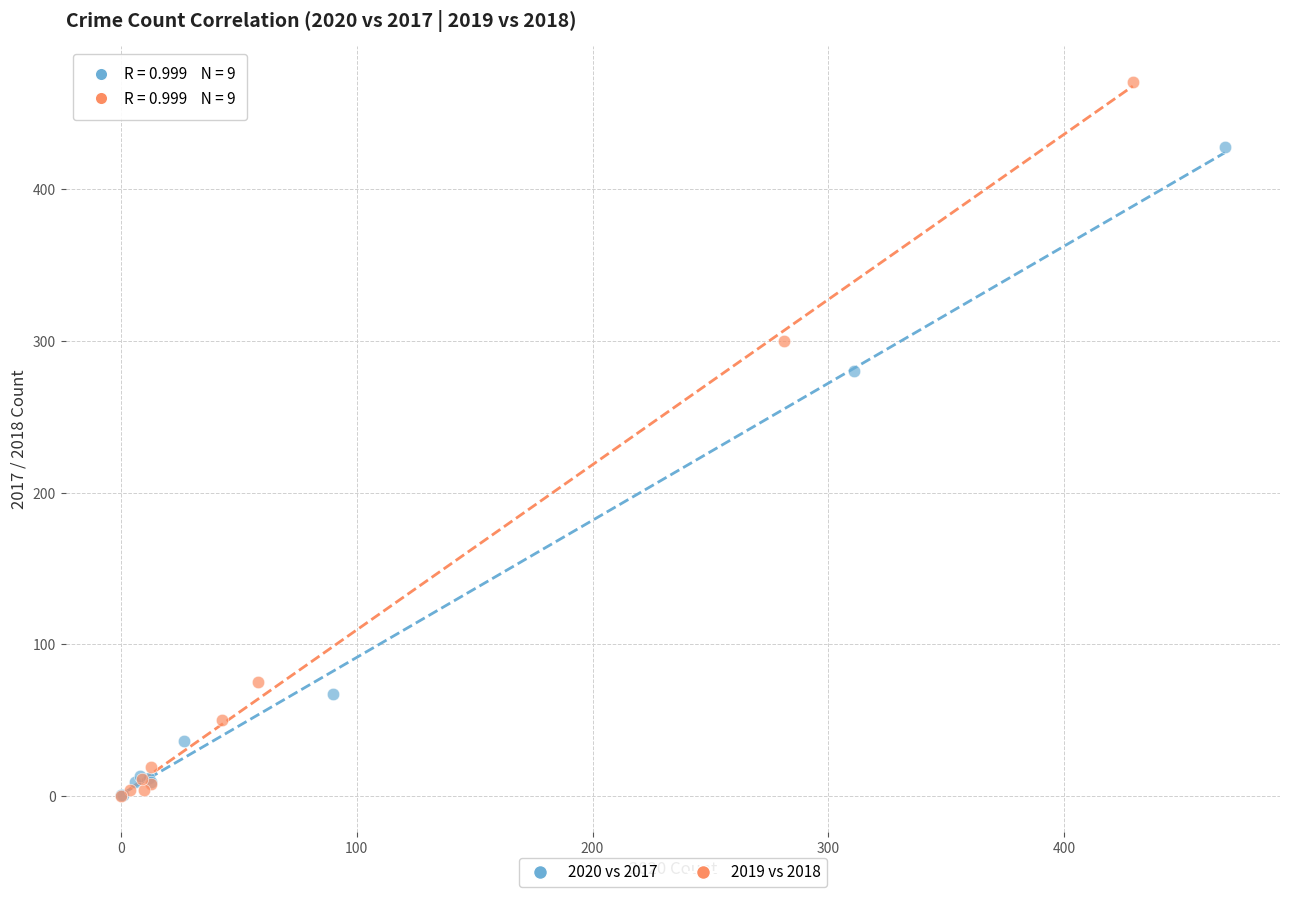

Which series has the largest Y range (max minus min)?

2019 vs 2018